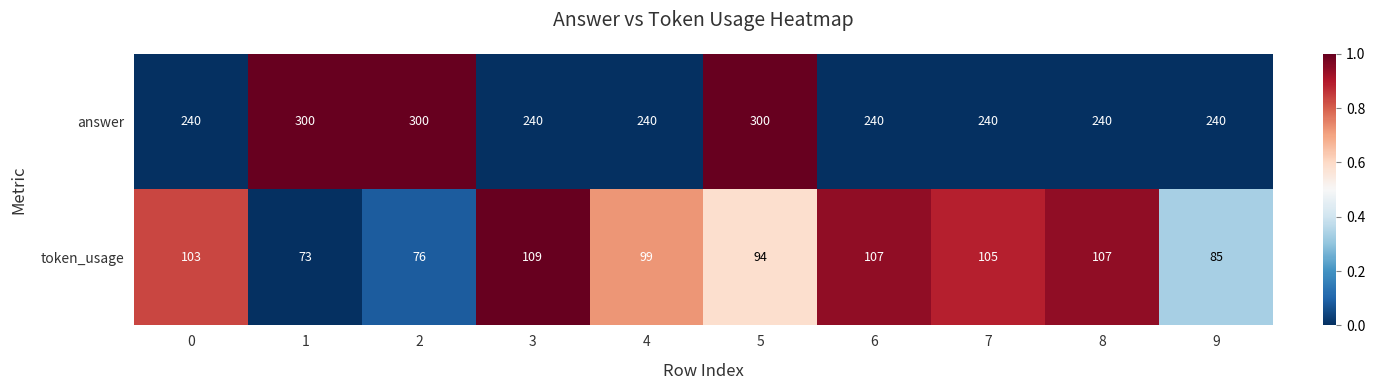

Which series has the widest spread of values?

answer